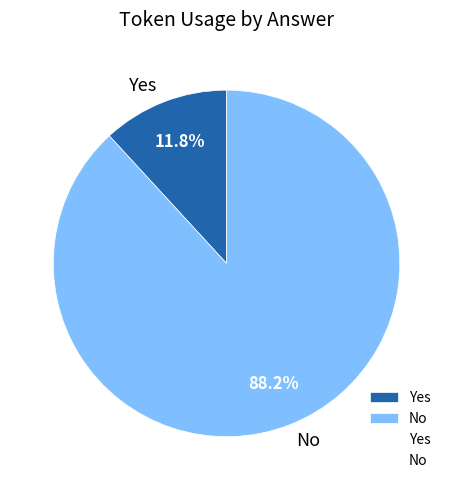

True or false: No accounts for 1% of the total.

False